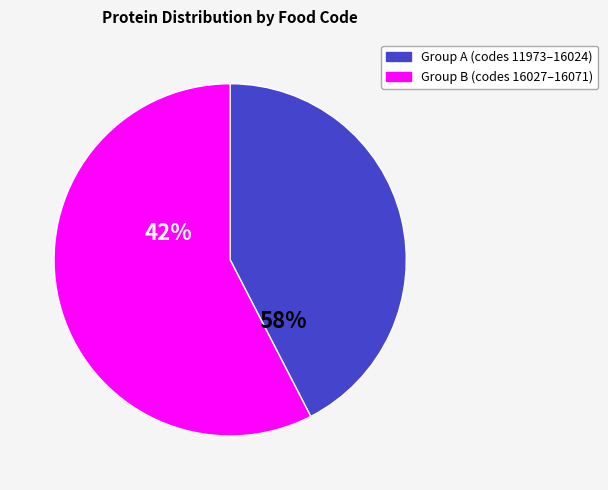

Which has a higher value, 16001 or 16024?

16024